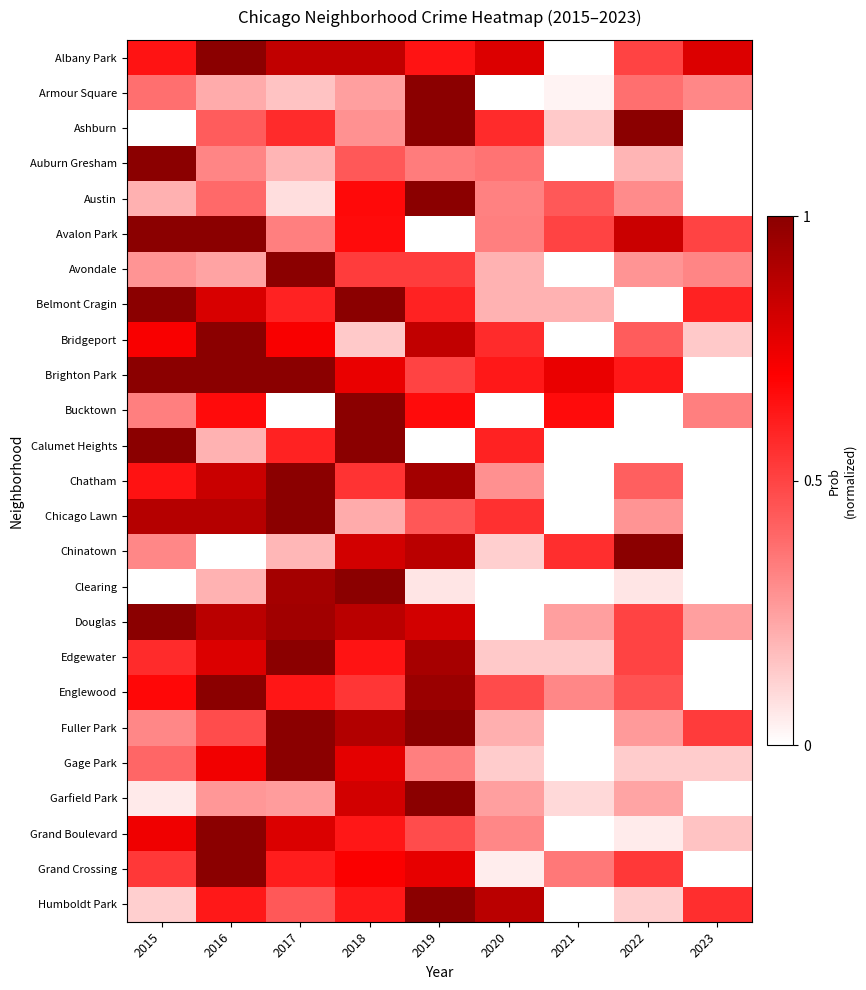

Reading left to right, list all the values displayed in this chart.

Albany Park: 2015=0.6	2016=1.0	2017=0.9	2018=0.9	2019=0.6	2020=0.8	2021=0.0	2022=0.5	2023=0.8
Armour Square: 2015=0.4	2016=0.2	2017=0.2	2018=0.2	2019=1.0	2020=0.0	2021=0.0	2022=0.4	2023=0.3
Ashburn: 2015=0.0	2016=0.4	2017=0.6	2018=0.3	2019=1.0	2020=0.6	2021=0.1	2022=1.0	2023=0.0
Auburn Gresham: 2015=1.0	2016=0.3	2017=0.2	2018=0.4	2019=0.3	2020=0.4	2021=0.0	2022=0.2	2023=0.0
Austin: 2015=0.2	2016=0.4	2017=0.1	2018=0.7	2019=1.0	2020=0.3	2021=0.4	2022=0.3	2023=0.0
Avalon Park: 2015=1.0	2016=1.0	2017=0.3	2018=0.7	2019=0.0	2020=0.3	2021=0.5	2022=0.8	2023=0.5
Avondale: 2015=0.3	2016=0.2	2017=1.0	2018=0.5	2019=0.5	2020=0.2	2021=0.0	2022=0.3	2023=0.3
Belmont Cragin: 2015=1.0	2016=0.8	2017=0.6	2018=1.0	2019=0.6	2020=0.2	2021=0.2	2022=0.0	2023=0.6
Bridgeport: 2015=0.7	2016=1.0	2017=0.7	2018=0.1	2019=0.9	2020=0.6	2021=0.0	2022=0.4	2023=0.1
Brighton Park: 2015=1.0	2016=1.0	2017=1.0	2018=0.8	2019=0.5	2020=0.6	2021=0.8	2022=0.6	2023=0.0
Bucktown: 2015=0.3	2016=0.7	2017=0.0	2018=1.0	2019=0.7	2020=0.0	2021=0.7	2022=0.0	2023=0.3
Calumet Heights: 2015=1.0	2016=0.2	2017=0.6	2018=1.0	2019=0.0	2020=0.6	2021=0.0	2022=0.0	2023=0.0
Chatham: 2015=0.6	2016=0.8	2017=1.0	2018=0.5	2019=0.9	2020=0.3	2021=0.0	2022=0.4	2023=0.0
Chicago Lawn: 2015=0.9	2016=0.9	2017=1.0	2018=0.2	2019=0.4	2020=0.6	2021=0.0	2022=0.3	2023=0.0
Chinatown: 2015=0.3	2016=0.0	2017=0.2	2018=0.8	2019=0.9	2020=0.1	2021=0.6	2022=1.0	2023=0.0
Clearing: 2015=0.0	2016=0.2	2017=0.9	2018=1.0	2019=0.1	2020=0.0	2021=0.0	2022=0.1	2023=0.0
Douglas: 2015=1.0	2016=0.9	2017=0.9	2018=0.9	2019=0.8	2020=0.0	2021=0.2	2022=0.5	2023=0.2
Edgewater: 2015=0.6	2016=0.8	2017=1.0	2018=0.6	2019=0.9	2020=0.1	2021=0.1	2022=0.5	2023=0.0
Englewood: 2015=0.7	2016=1.0	2017=0.6	2018=0.5	2019=1.0	2020=0.5	2021=0.3	2022=0.5	2023=0.0
Fuller Park: 2015=0.3	2016=0.5	2017=1.0	2018=0.9	2019=1.0	2020=0.2	2021=0.0	2022=0.3	2023=0.5
Gage Park: 2015=0.4	2016=0.7	2017=1.0	2018=0.8	2019=0.3	2020=0.1	2021=0.0	2022=0.1	2023=0.1
Garfield Park: 2015=0.1	2016=0.3	2017=0.3	2018=0.8	2019=1.0	2020=0.3	2021=0.1	2022=0.2	2023=0.0
Grand Boulevard: 2015=0.7	2016=1.0	2017=0.8	2018=0.6	2019=0.5	2020=0.3	2021=0.0	2022=0.1	2023=0.2
Grand Crossing: 2015=0.5	2016=1.0	2017=0.6	2018=0.7	2019=0.8	2020=0.0	2021=0.4	2022=0.5	2023=0.0
Humboldt Park: 2015=0.1	2016=0.6	2017=0.4	2018=0.6	2019=1.0	2020=0.9	2021=0.0	2022=0.1	2023=0.6